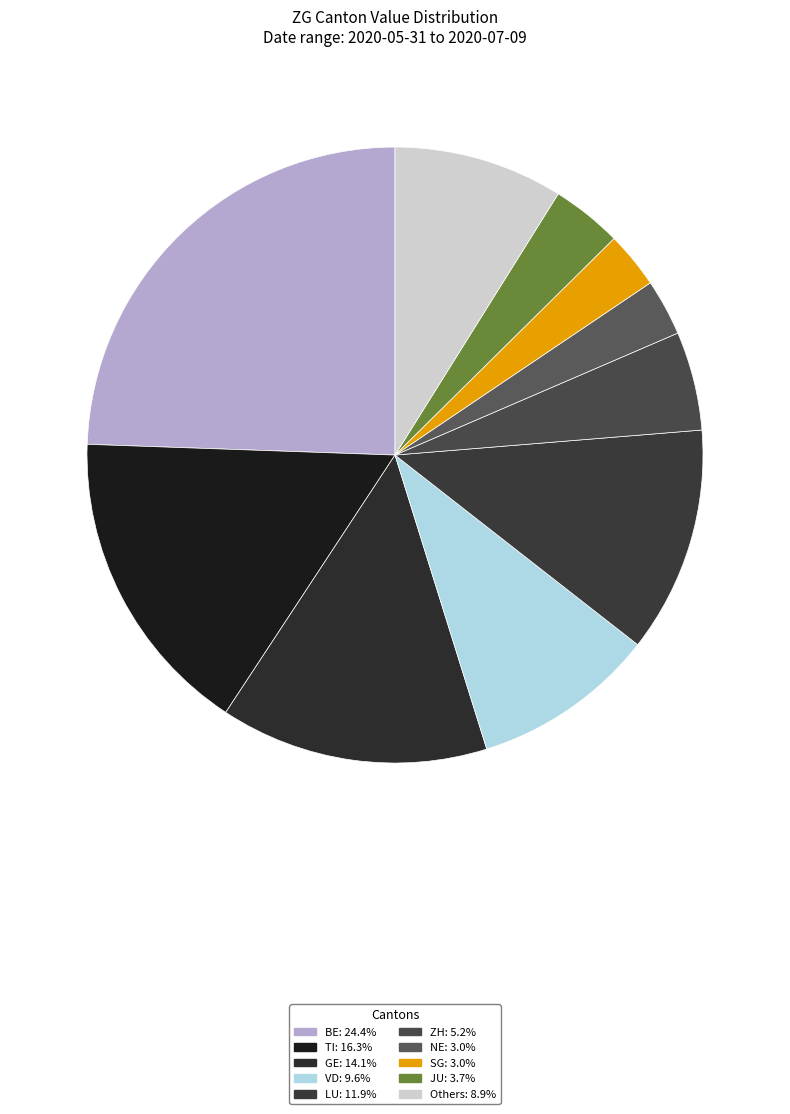

How many segments does this pie chart have?

10